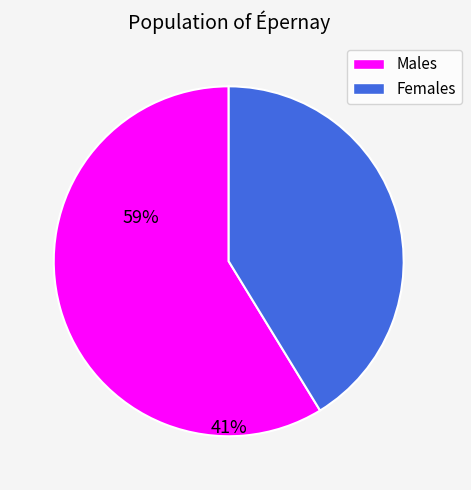

How many segments does this pie chart have?

2